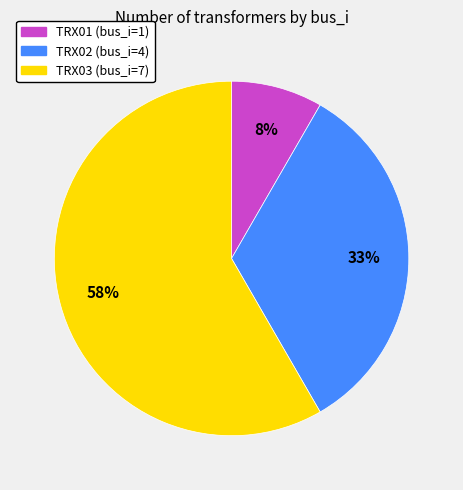

To the nearest percent, what portion does TRX02 represent?

33%